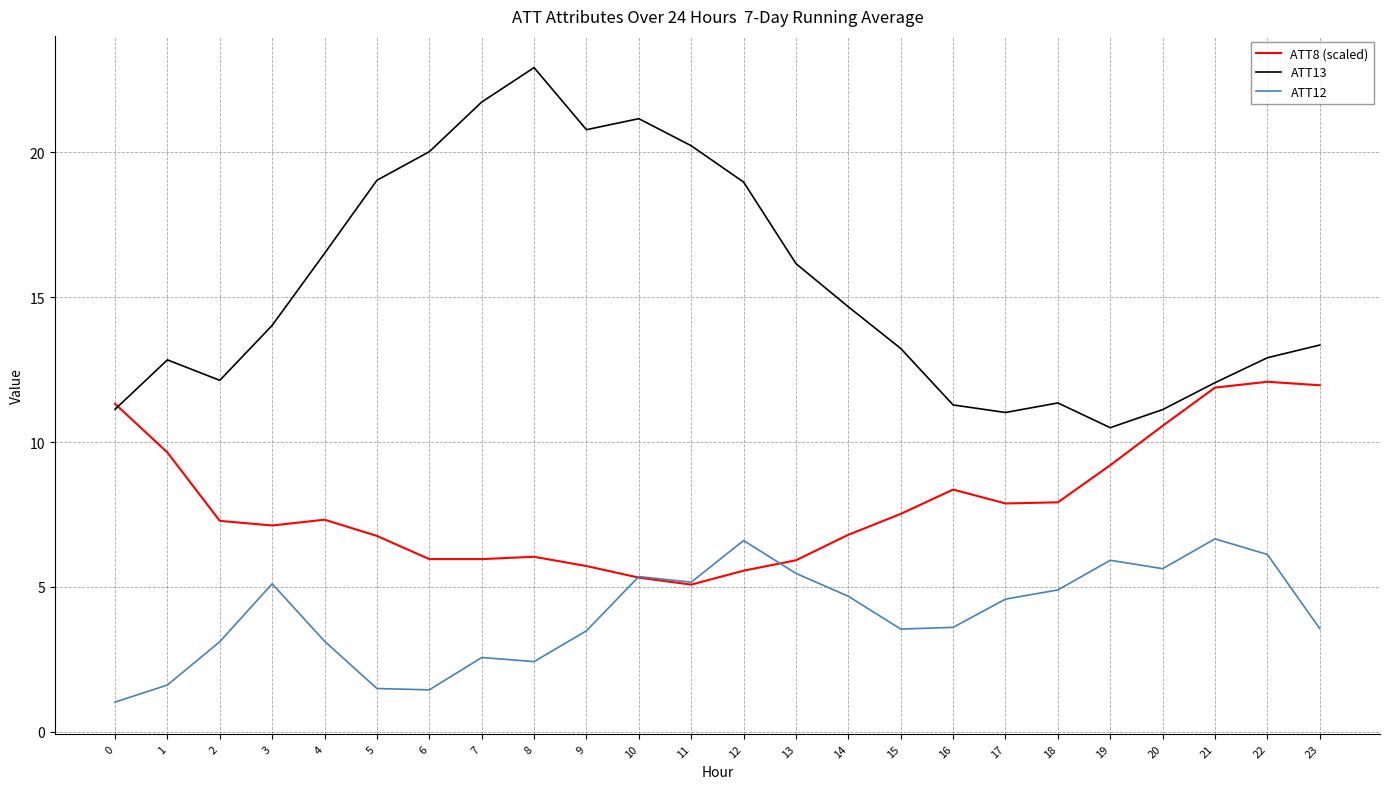

What are all the series names shown in the legend?

ATT8 (scaled), ATT13, ATT12